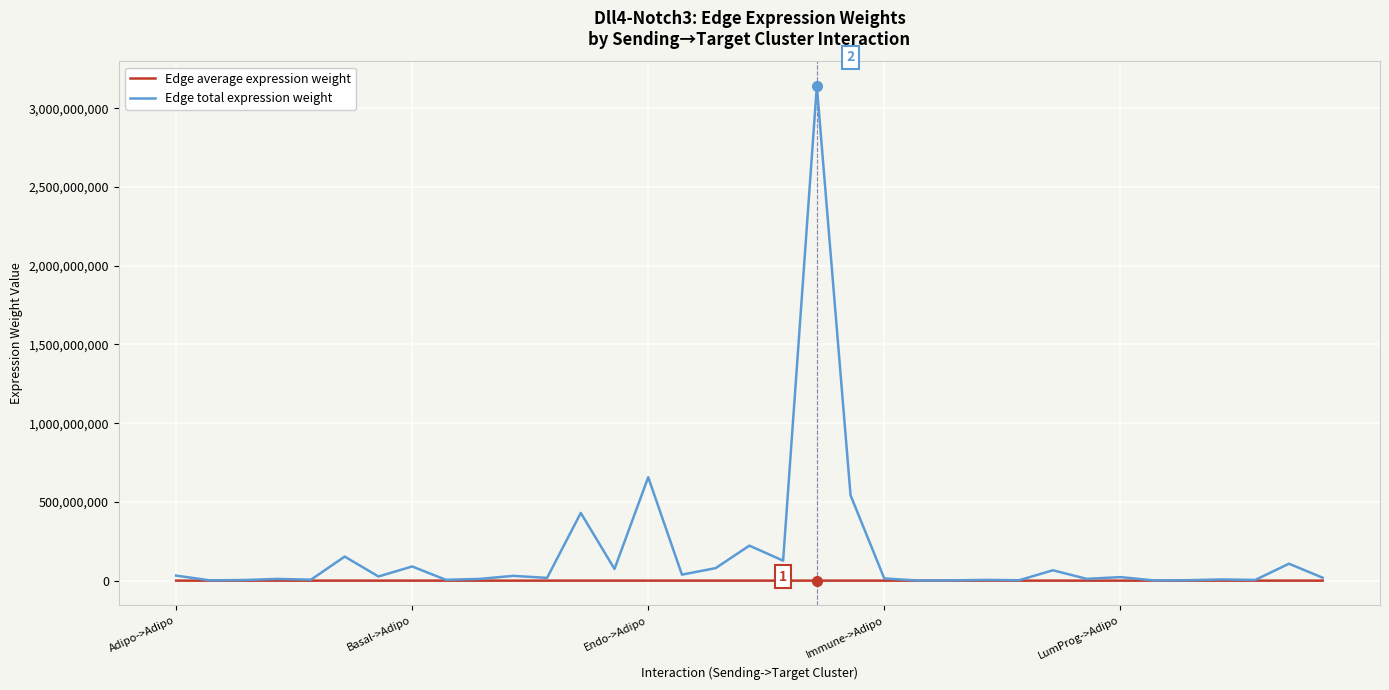

Which series has the largest total across all categories?

Edge total expression weight